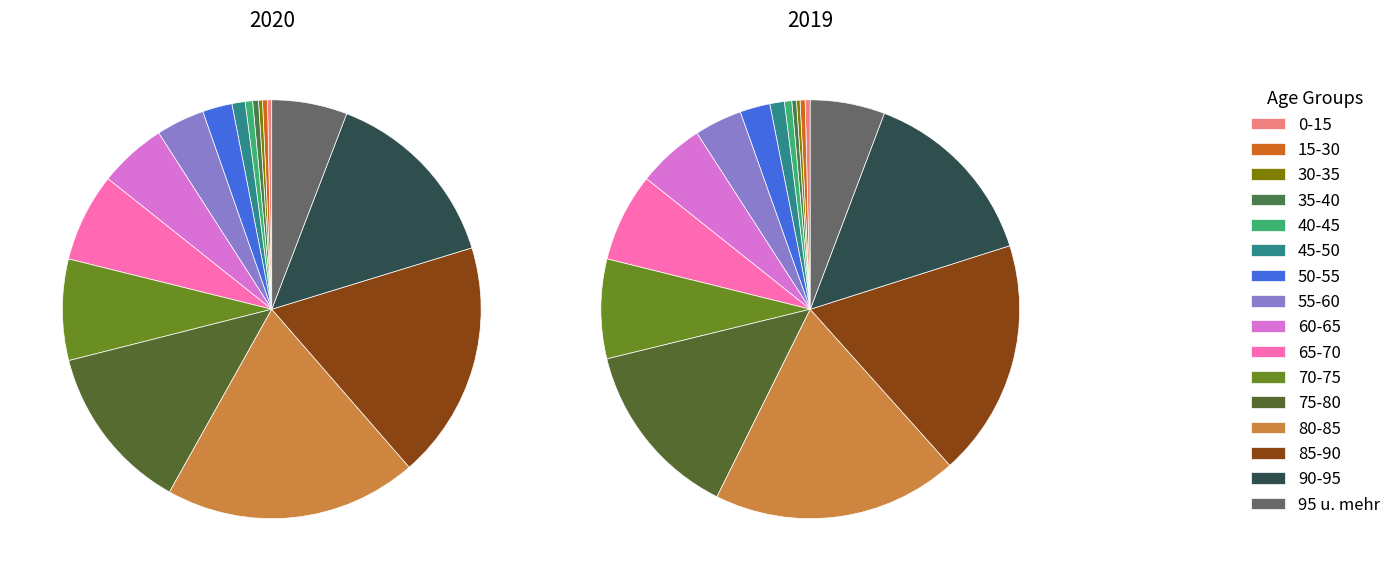

Which slice is the smallest?

30-35